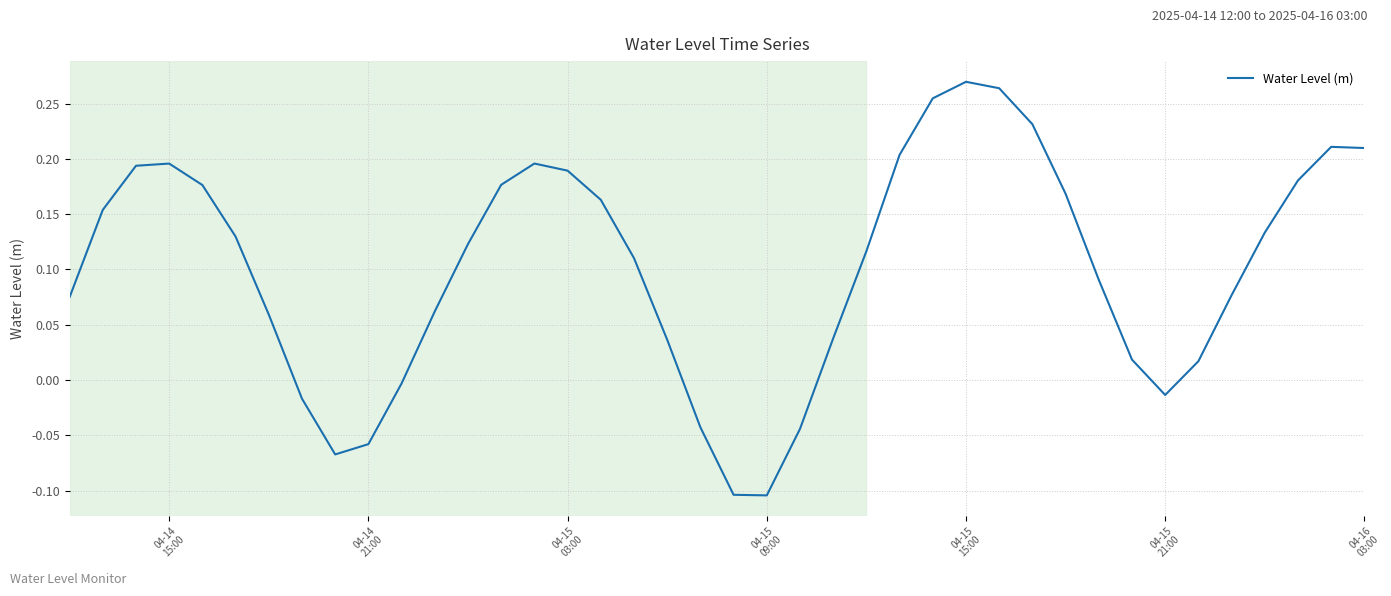

What is the difference between the maximum and minimum values?

0.4